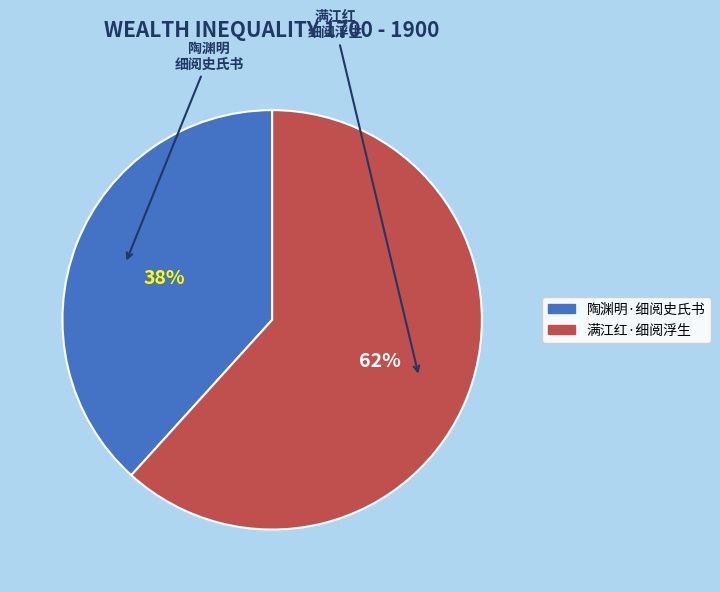

Is the sum of 满江红·细阅浮生 and 陶渊明·细阅史氏书 greater than half?

Yes